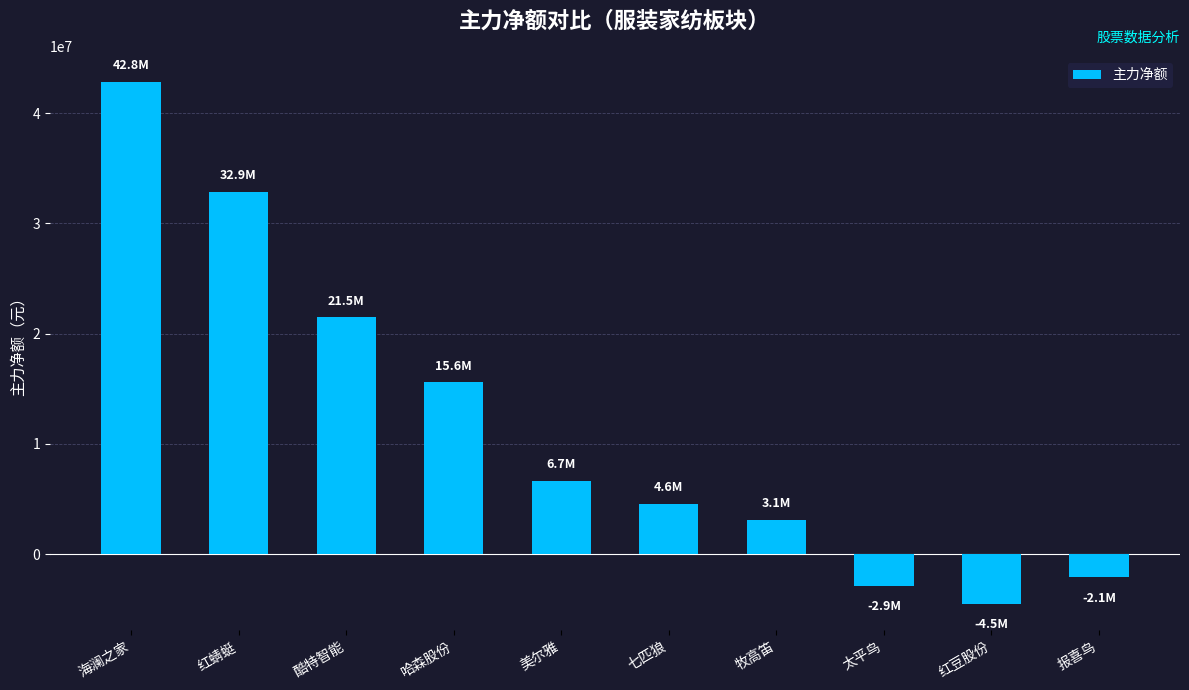

Where is the data nearest to the value 19148986?

酷特智能